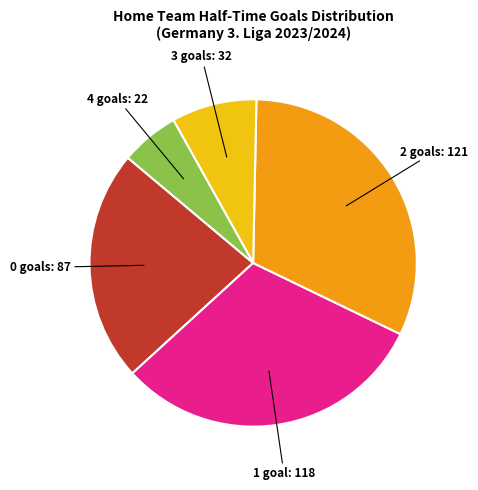

Rank the categories by value from lowest to highest.

4, 3, 0, 1, 2